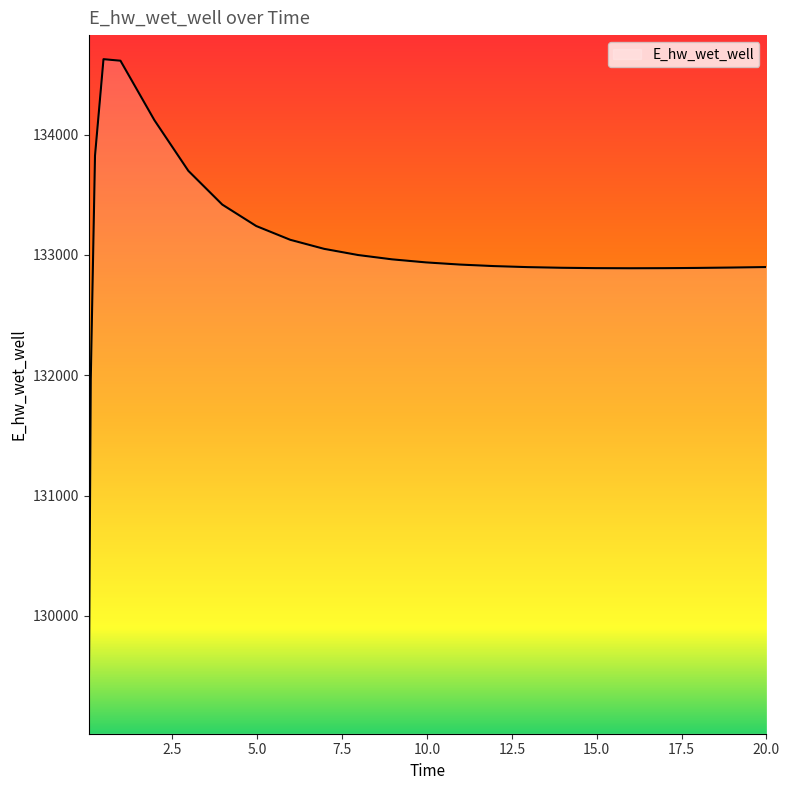

What is the minimum value shown in the chart?

129070.1